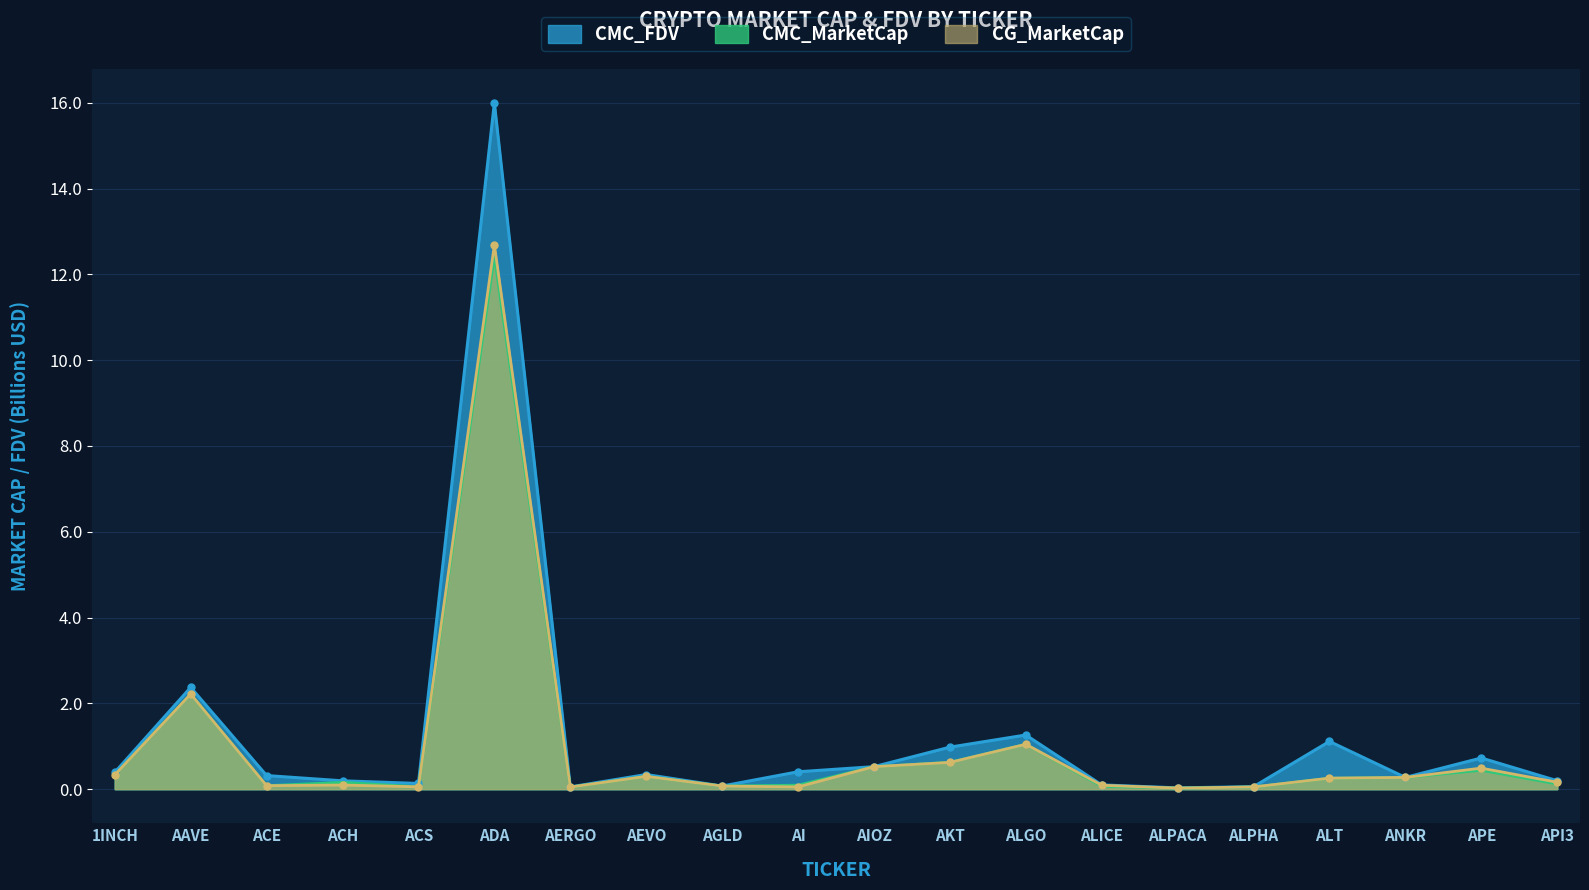

Where is CMC_FDV nearest to the value 8?

AAVE